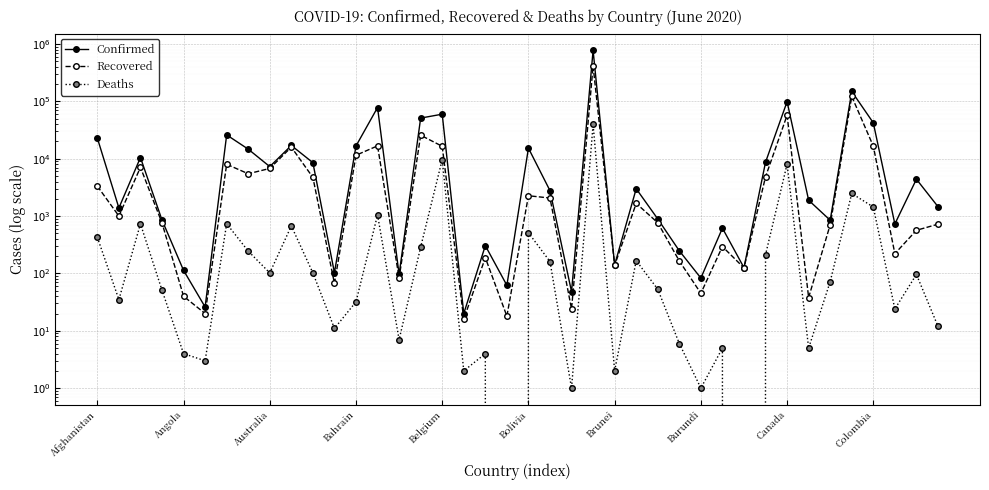

What is the sum of all Recovered values?

747903